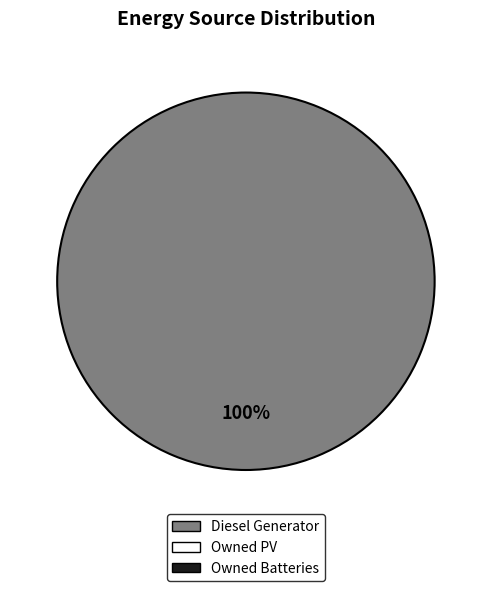

Is there any slice that represents more than half of the pie?

Yes